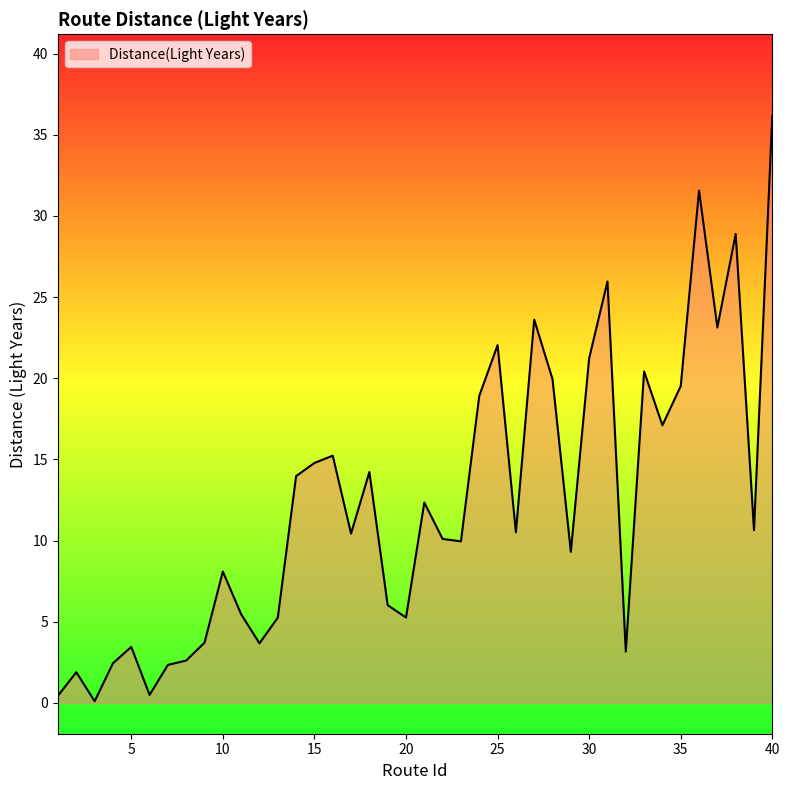

Does the chart have visible grid lines?

No